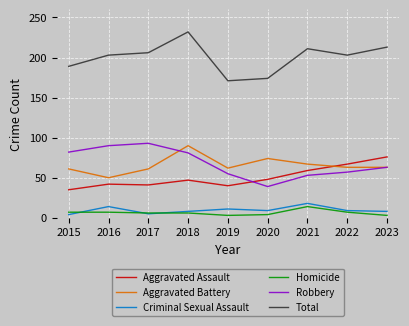

True or false: Total and Aggravated Battery cross at least once.

False